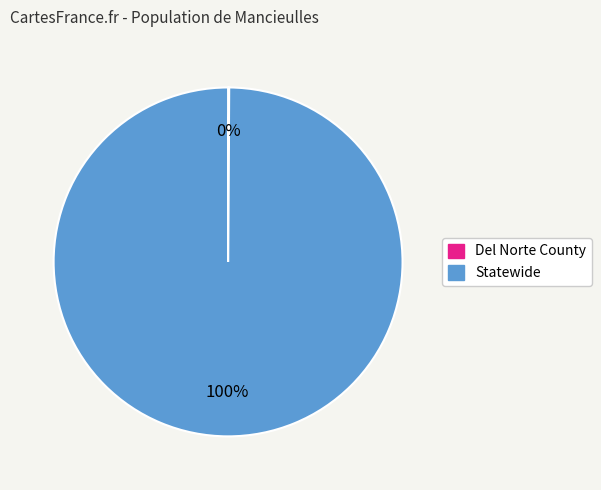

To the nearest percent, what percentage of the pie is Statewide?

100%